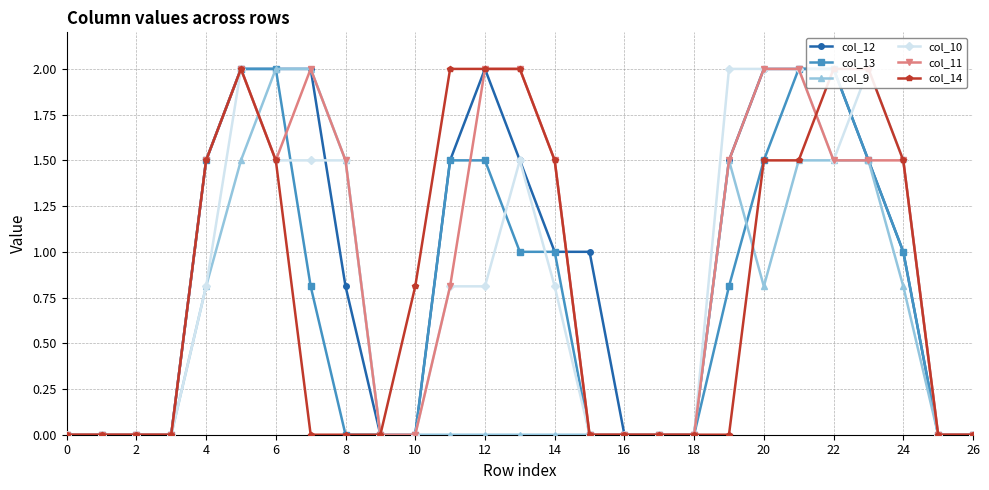

Reading right to left, transcribe all the data shown in this chart.

col_12: 0.0	0.0	1.0	1.5	2.0	2.0	2.0	1.5	0.0	0.0	0.0	1.0	1.0	1.5	2.0	1.5	0.0	0.0	0.8	2.0	2.0	2.0	1.5	0.0	0.0	0.0	0.0
col_13: 0.0	0.0	1.0	1.5	2.0	2.0	1.5	0.8	0.0	0.0	0.0	0.0	1.0	1.0	1.5	1.5	0.0	0.0	0.0	0.8	2.0	2.0	1.5	0.0	0.0	0.0	0.0
col_9: 0.0	0.0	0.8	1.5	1.5	1.5	0.8	1.5	0.0	0.0	0.0	0.0	0.0	0.0	0.0	0.0	0.0	0.0	1.5	2.0	2.0	1.5	0.8	0.0	0.0	0.0	0.0
col_10: 0.0	0.0	1.5	2.0	1.5	2.0	2.0	2.0	0.0	0.0	0.0	0.0	0.8	1.5	0.8	0.8	0.0	0.0	1.5	1.5	1.5	2.0	0.8	0.0	0.0	0.0	0.0
col_11: 0.0	0.0	1.5	1.5	1.5	2.0	2.0	1.5	0.0	0.0	0.0	0.0	1.5	2.0	2.0	0.8	0.0	0.0	1.5	2.0	1.5	2.0	1.5	0.0	0.0	0.0	0.0
col_14: 0.0	0.0	1.5	2.0	2.0	1.5	1.5	0.0	0.0	0.0	0.0	0.0	1.5	2.0	2.0	2.0	0.8	0.0	0.0	0.0	1.5	2.0	1.5	0.0	0.0	0.0	0.0